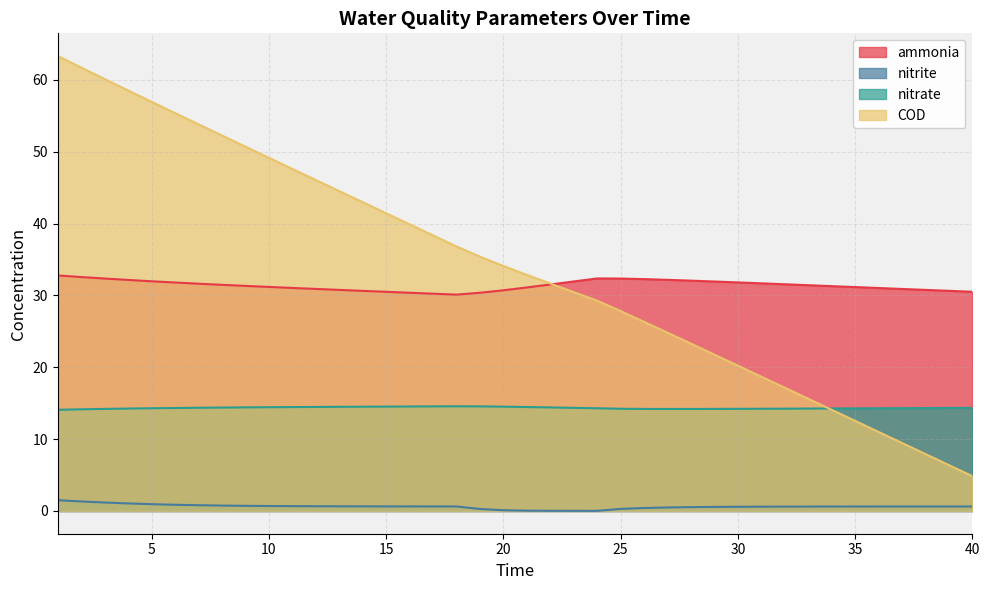

True or false: COD has a value of 15.6 at 7.

False